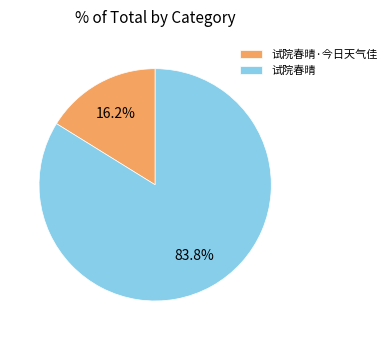

Which slice is the smallest?

试院春晴·今日天气佳